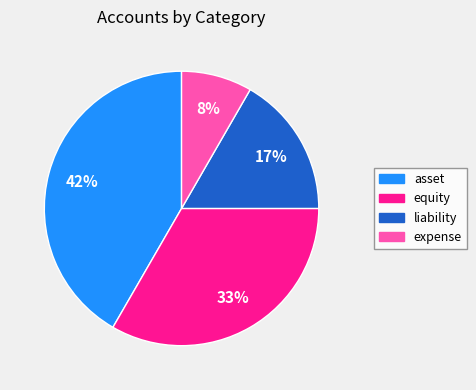

Does expense represent more than half of the total?

No